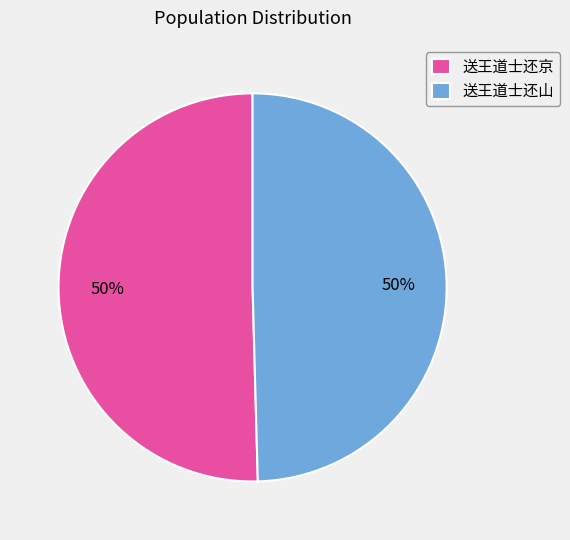

What percentage is the 送王道士还京 slice, to the nearest percent?

50%